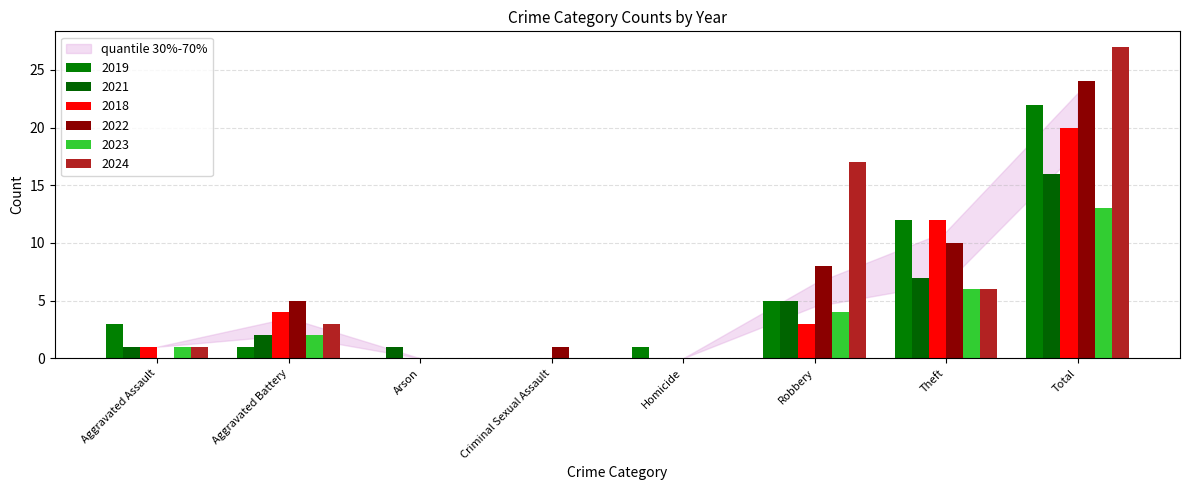

What is the sum of the 2024 values at Theft and Total?

33